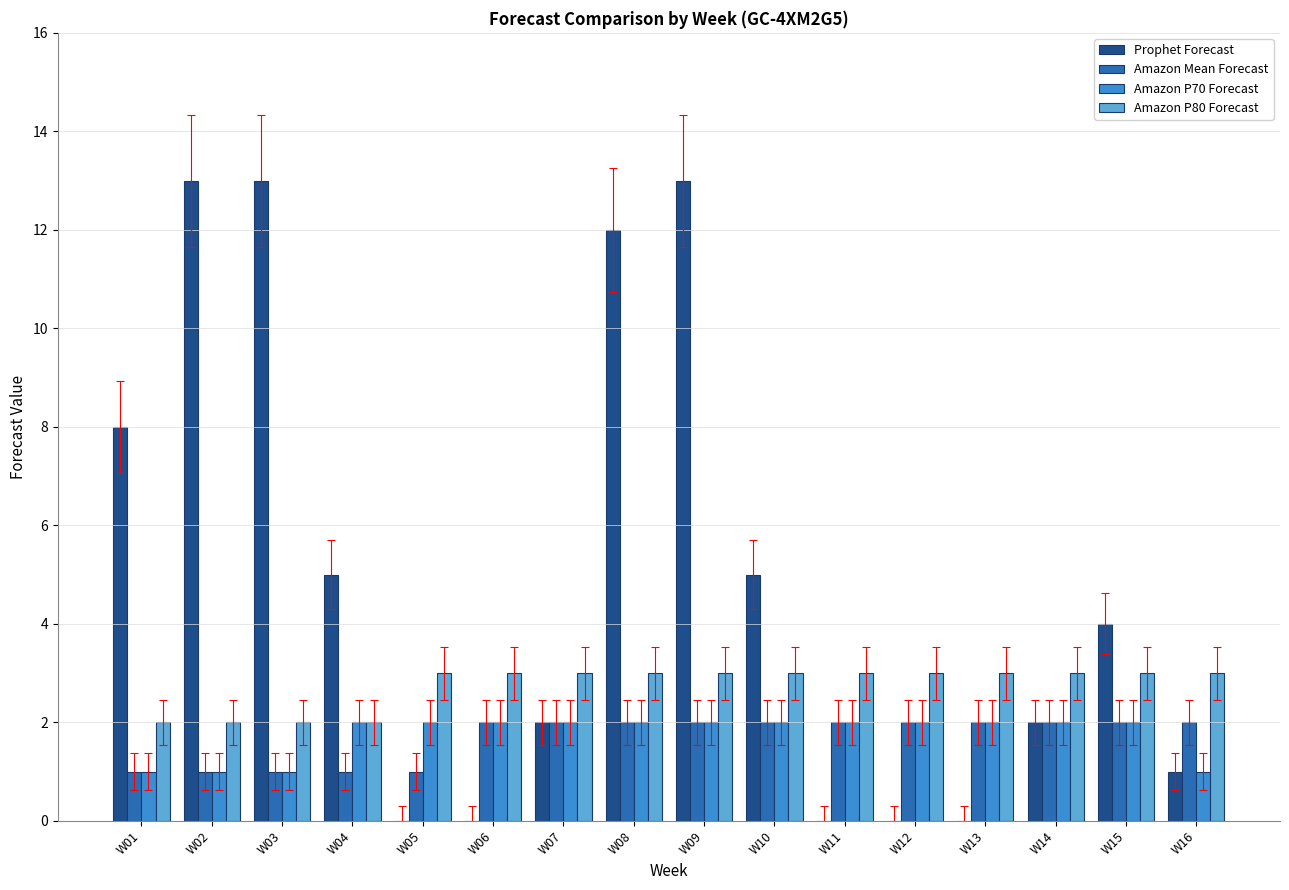

Reading left to right, extract all data points from this chart.

Prophet Forecast: W01=8	W02=13	W03=13	W04=5	W05=0	W06=0	W07=2	W08=12	W09=13	W10=5	W11=0	W12=0	W13=0	W14=2	W15=4	W16=1
Amazon Mean Forecast: W01=1	W02=1	W03=1	W04=1	W05=1	W06=2	W07=2	W08=2	W09=2	W10=2	W11=2	W12=2	W13=2	W14=2	W15=2	W16=2
Amazon P70 Forecast: W01=1	W02=1	W03=1	W04=2	W05=2	W06=2	W07=2	W08=2	W09=2	W10=2	W11=2	W12=2	W13=2	W14=2	W15=2	W16=1
Amazon P80 Forecast: W01=2	W02=2	W03=2	W04=2	W05=3	W06=3	W07=3	W08=3	W09=3	W10=3	W11=3	W12=3	W13=3	W14=3	W15=3	W16=3